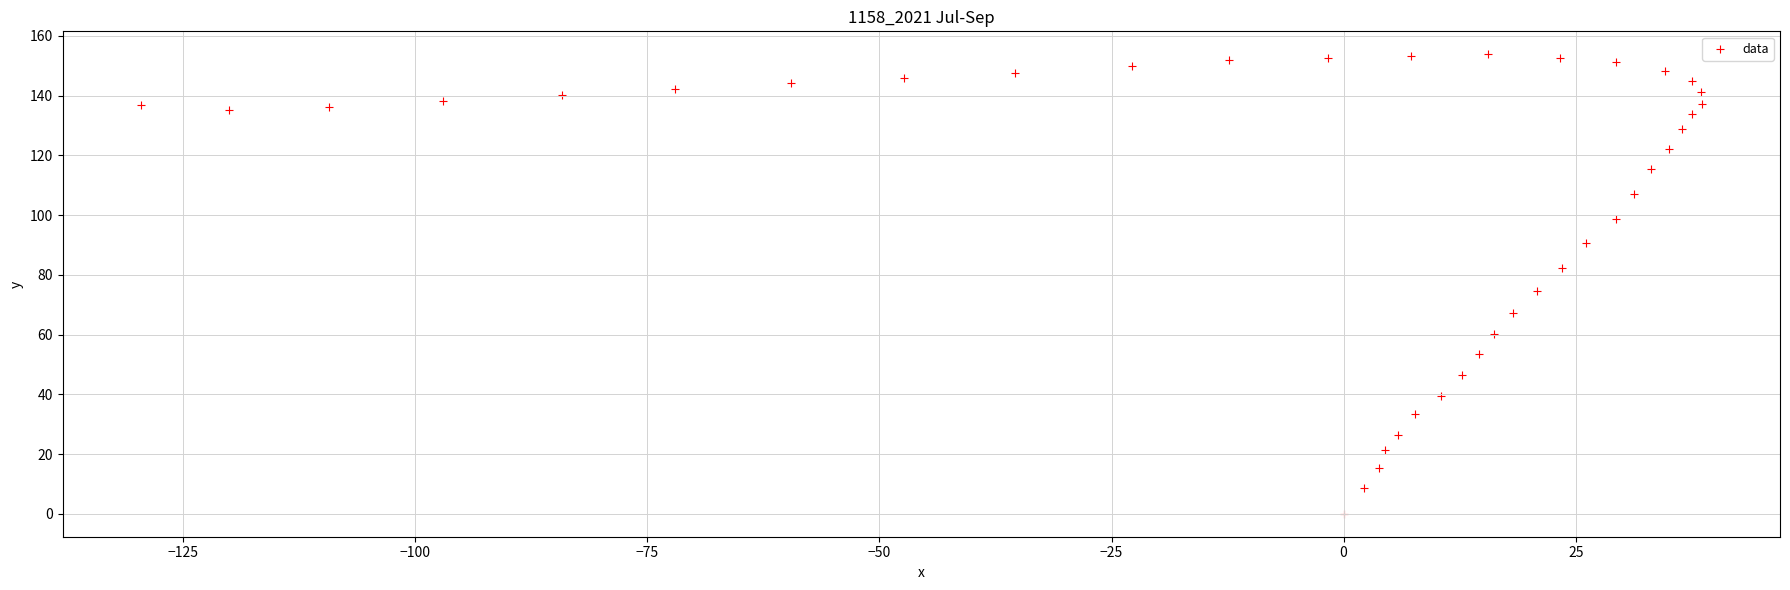

What is the range of Y values (max minus min)?

153.8